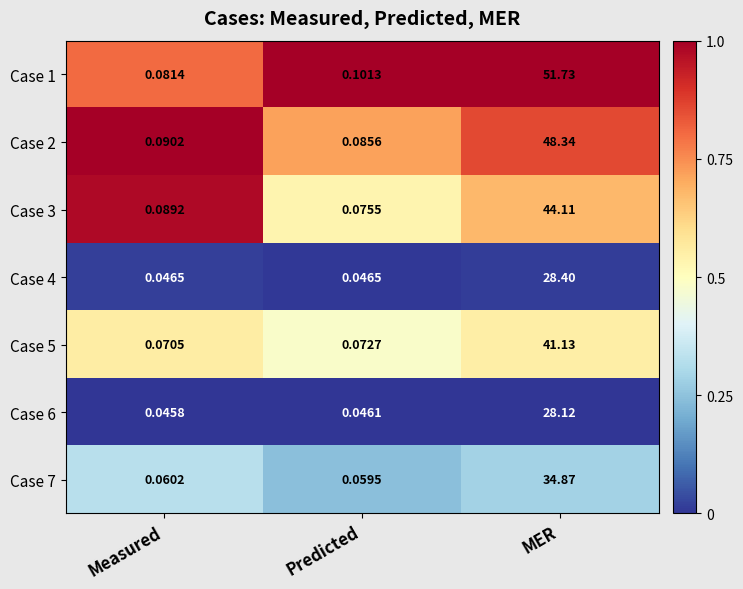

At MER, list the series in order from largest to smallest.

Case 1, Case 2, Case 3, Case 5, Case 7, Case 4, Case 6